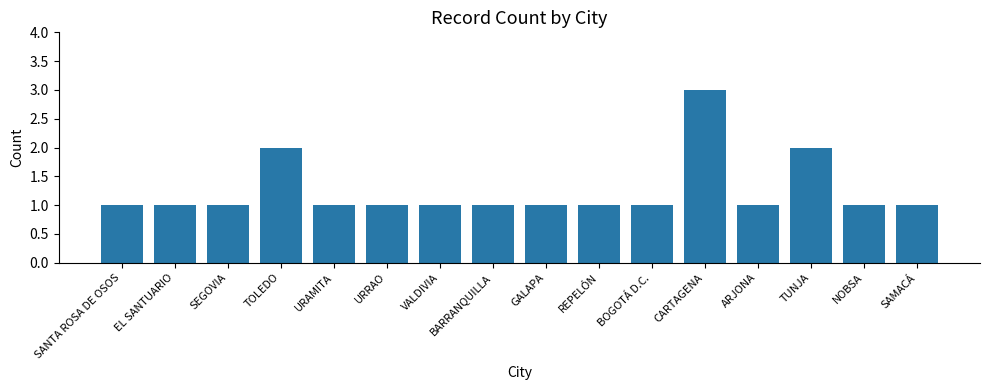

What is the value of the 11th bar from the left?

1